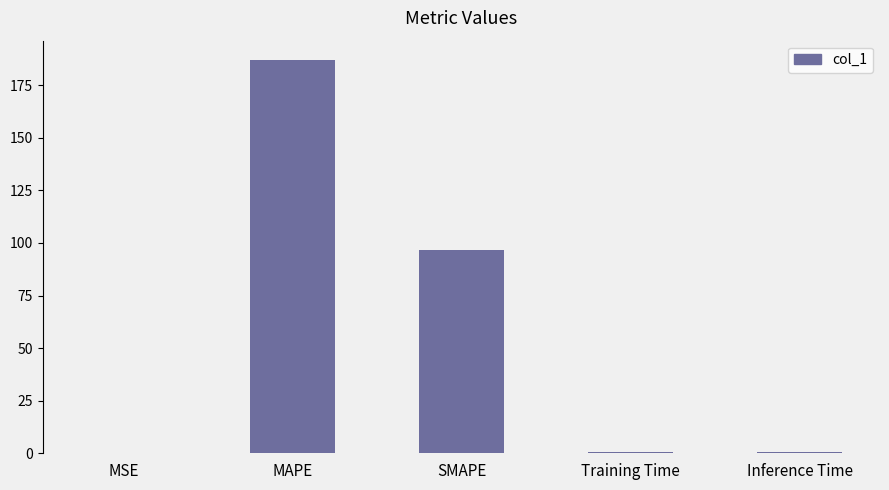

Is it true that the value at MAPE is 186.8?

True